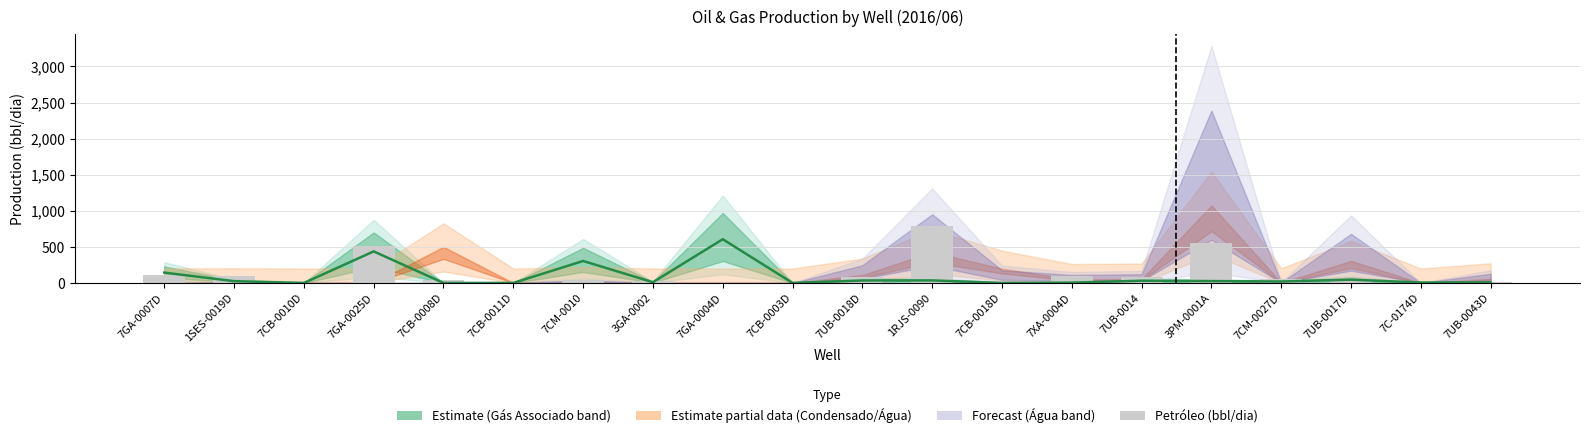

The value of Petróleo (bbl/dia) at 7C-0174D is 8.2. True or false?

True